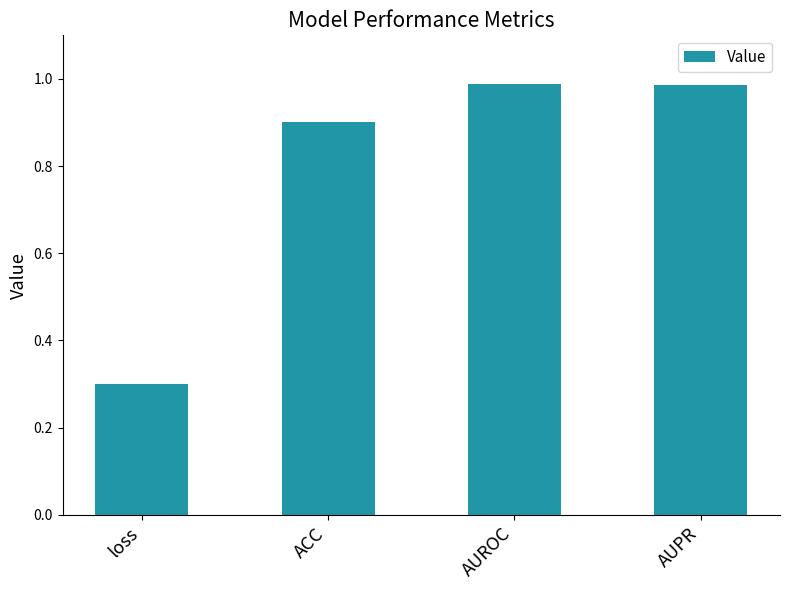

At which category does the chart reach its minimum across all series?

loss